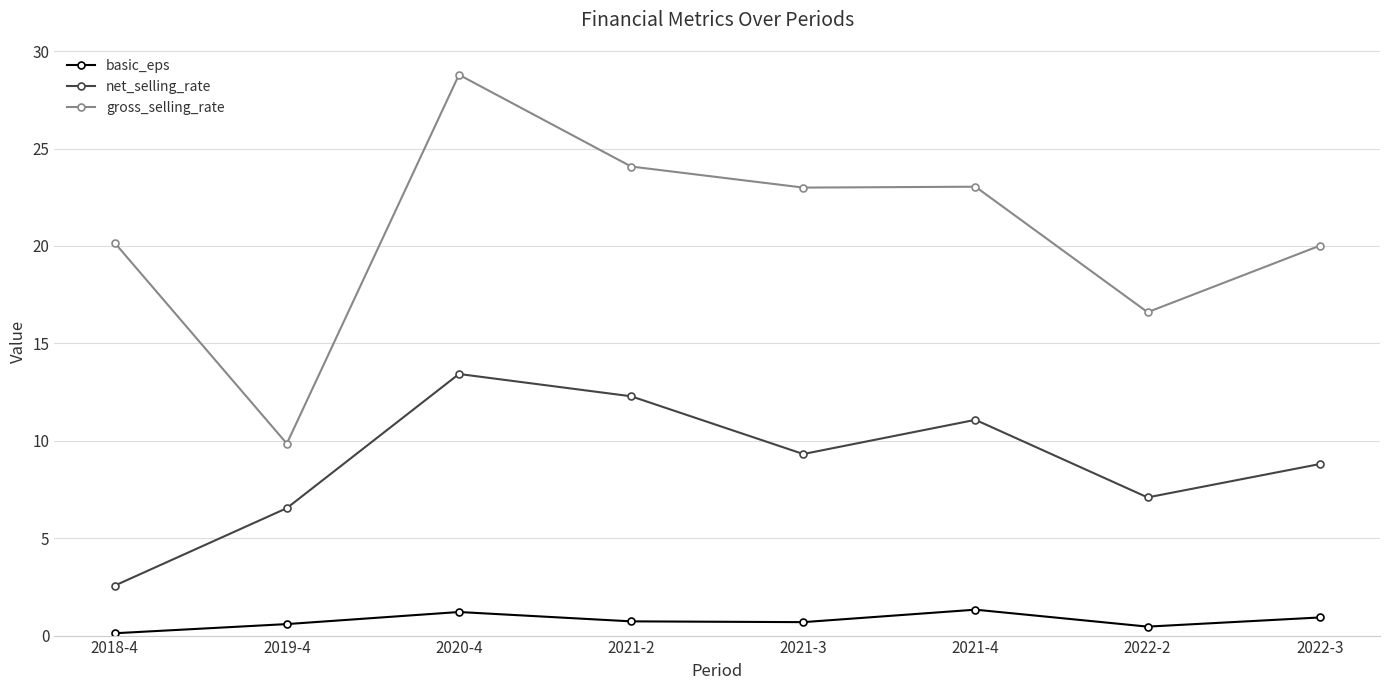

What is the maximum value shown in the chart?

28.8